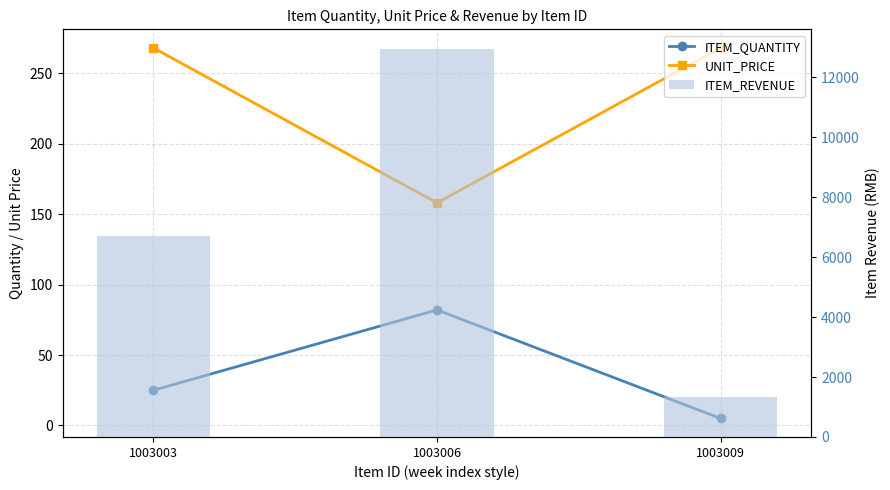

What is the maximum value shown in the chart?

12956